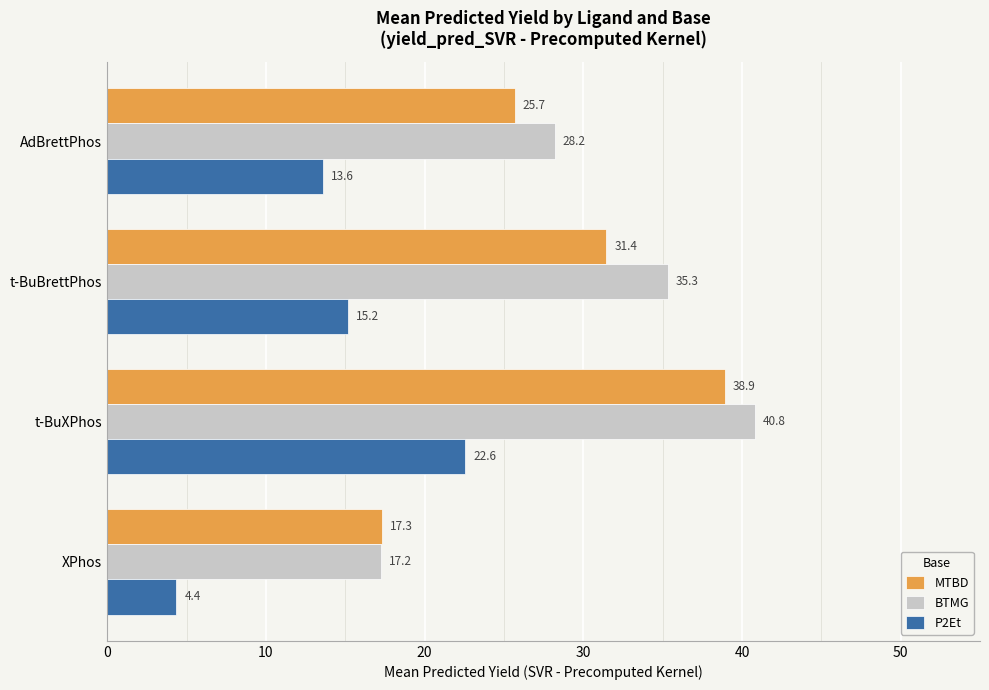

Where is MTBD nearest to the value 28?

AdBrettPhos